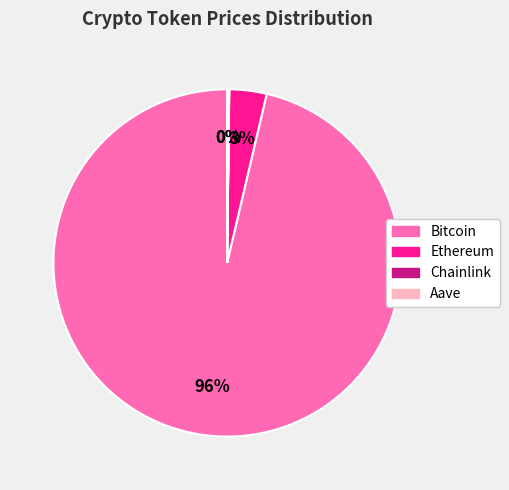

Which category has the biggest portion of the pie?

Bitcoin